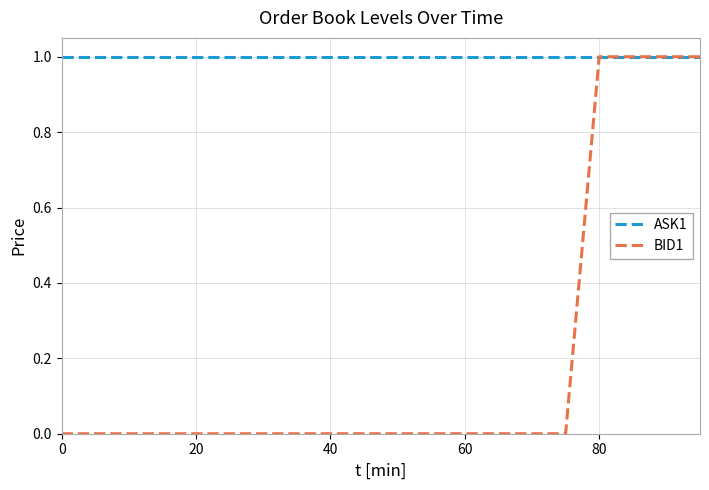

Reading left to right, transcribe all the data shown in this chart.

ASK1: 1	1	1	1	1	1	1	1	1	1	1	1	1	1	1	1	1	1	1	1
BID1: 0	0	0	0	0	0	0	0	0	0	0	0	0	0	0	0	1	1	1	1